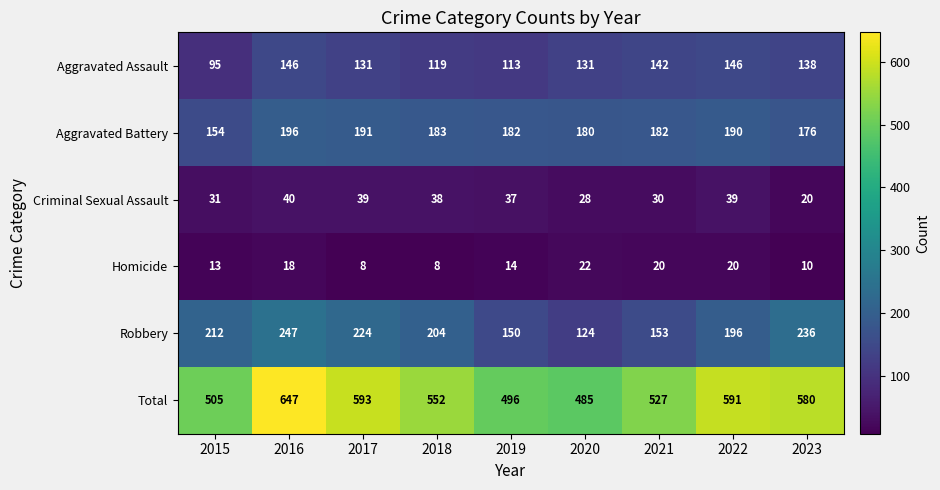

What is the total value across all series at 2019?

992